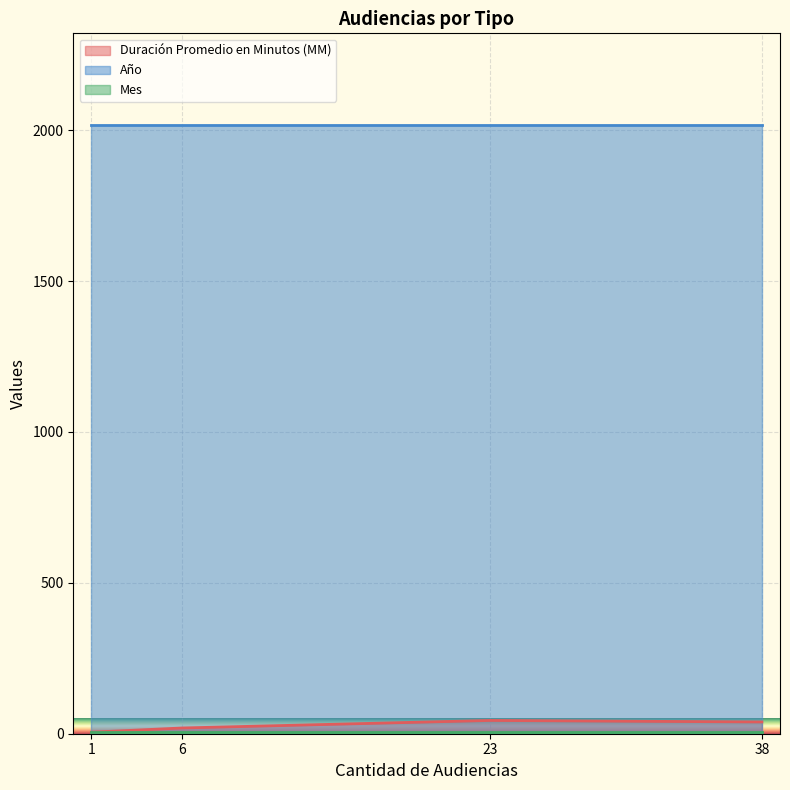

The Mes series shows 7 at 38. True or false?

True